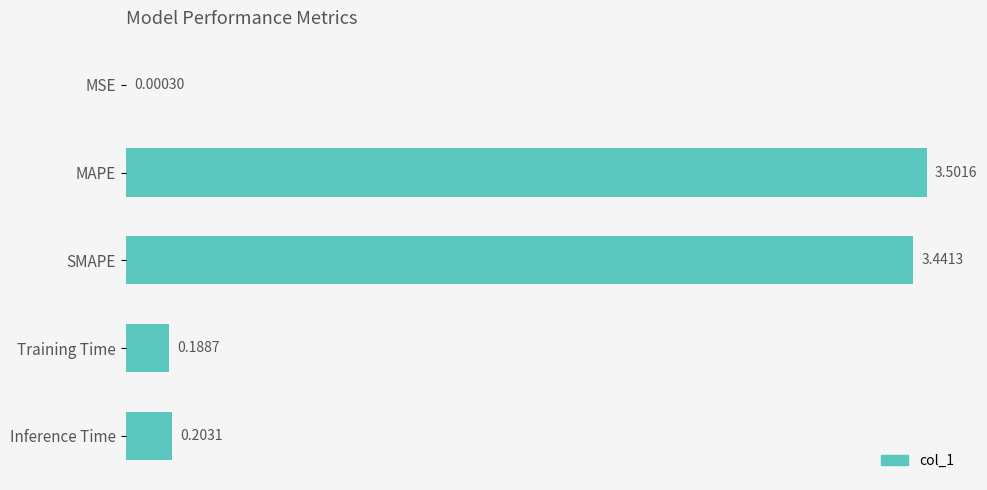

What is the sum of all values?

7.3